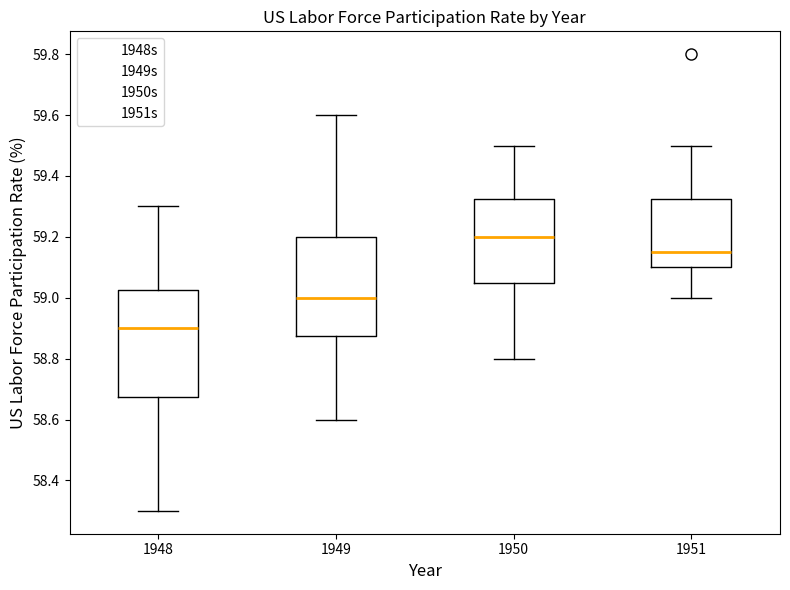

Reading left to right, transcribe this box plot: for each box, give where its median line is, the range the box spans, and where its two whiskers end, as read against the y-axis. The values are not printed on the chart, so give them approximately, as read against the axis.

1948: median 58.90, box 58.68 to 59.02, whiskers 58.30 to 59.30
1949: median 59.00, box 58.88 to 59.20, whiskers 58.60 to 59.60
1950: median 59.20, box 59.06 to 59.32, whiskers 58.80 to 59.50
1951: median 59.16, box 59.10 to 59.32, whiskers 59.00 to 59.50